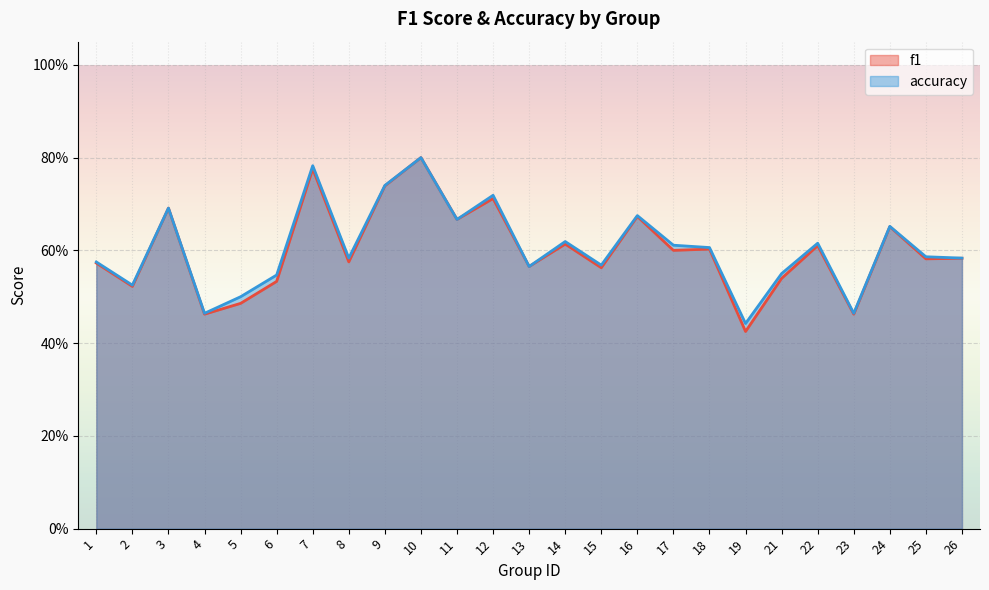

List the series in order of their overall mean, lowest first.

f1, accuracy